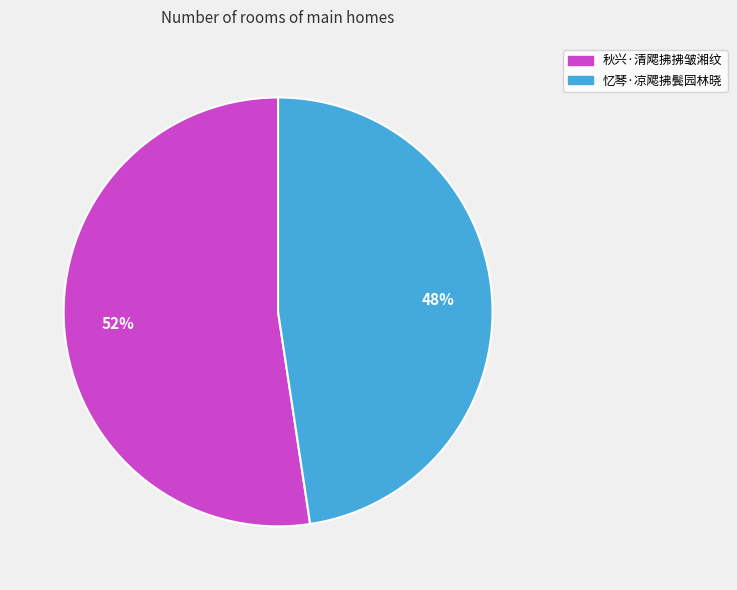

What is the ratio of the value at 忆琴·凉飔拂鬓园林晓 to the value at 秋兴·清飔拂拂皱湘纹?

0.9